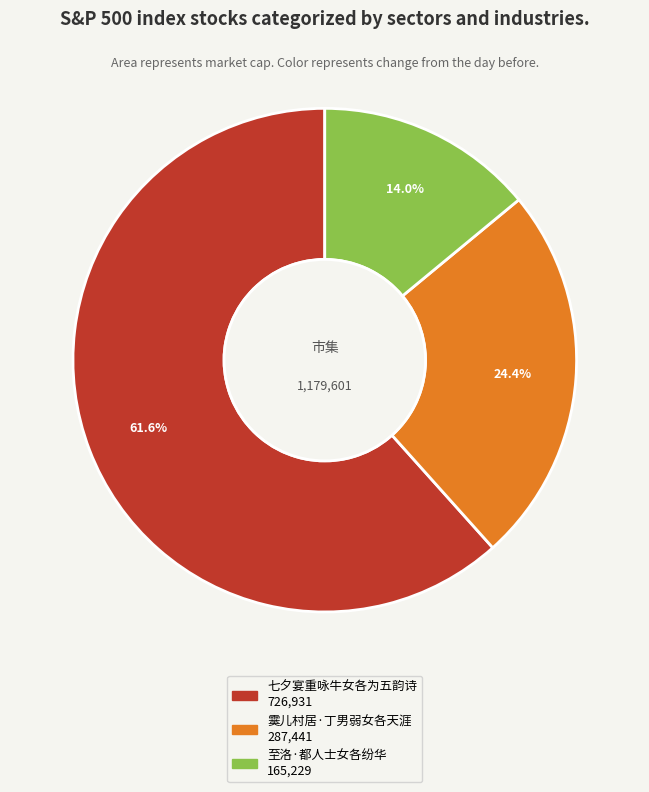

To the nearest percent, what is the average slice percentage?

33%